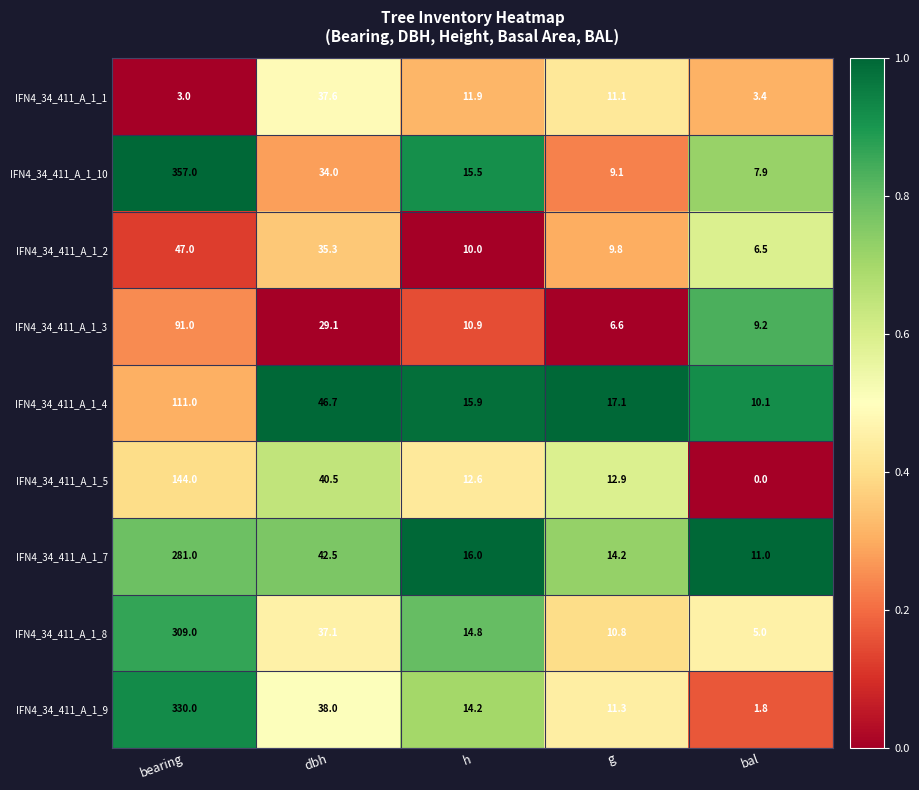

What is the greatest value displayed?

357.0